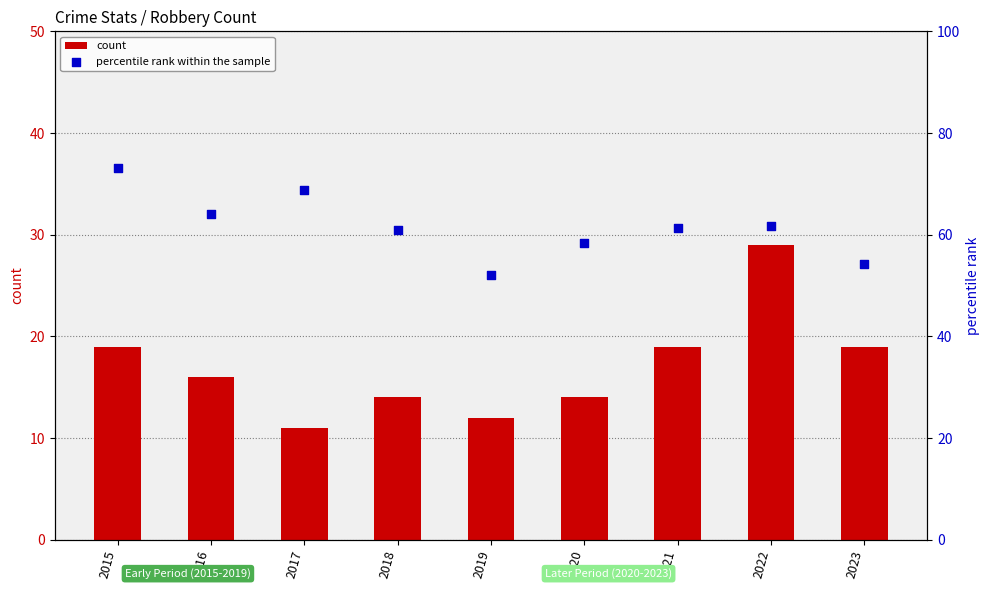

Which series has the widest spread of Y values?

percentile rank within the sample